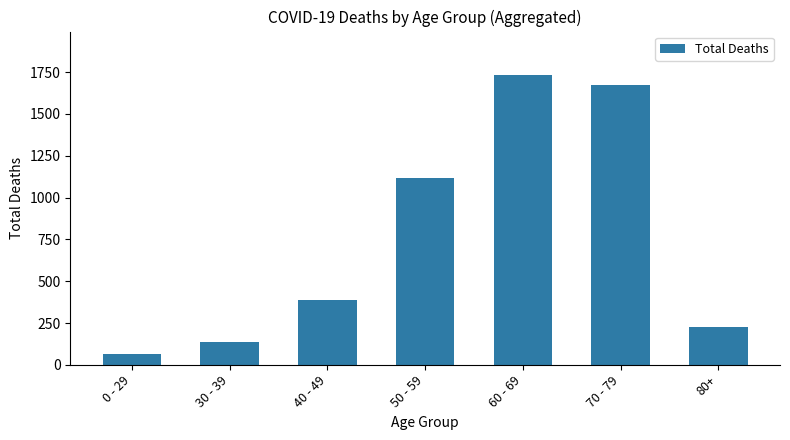

Rank the categories by value from highest to lowest.

60 - 69, 70 - 79, 50 - 59, 40 - 49, 80+, 30 - 39, 0 - 29